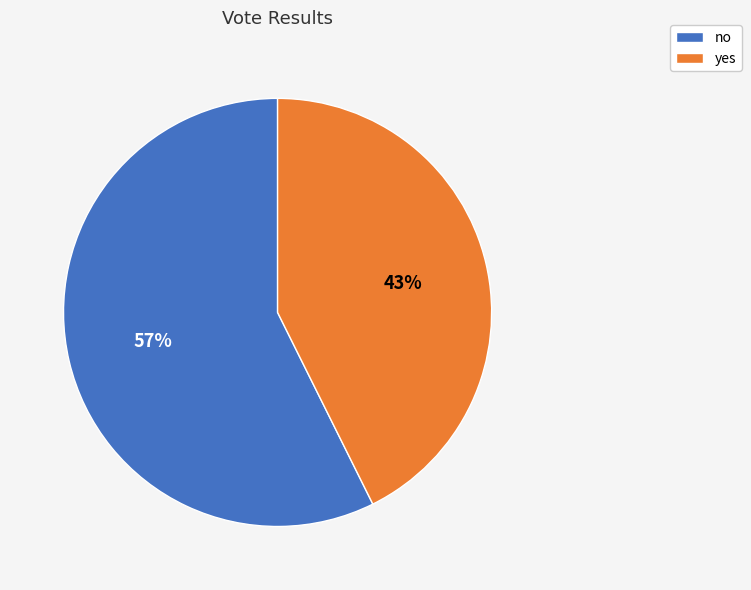

To the nearest percent, what percentage of the pie is yes?

43%